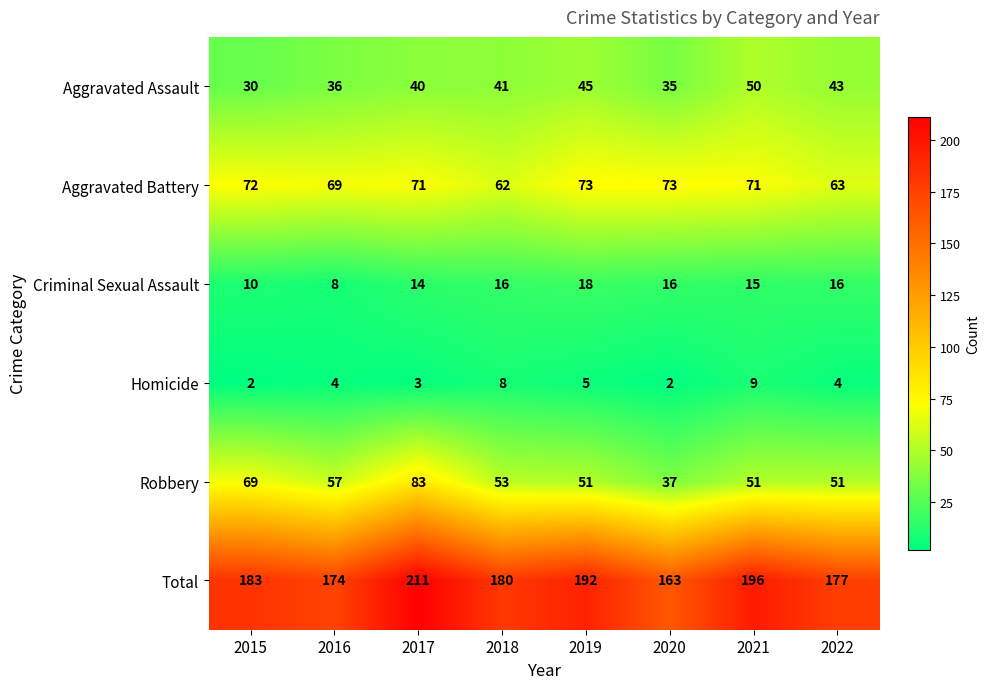

How many categories are shown in the chart?

8